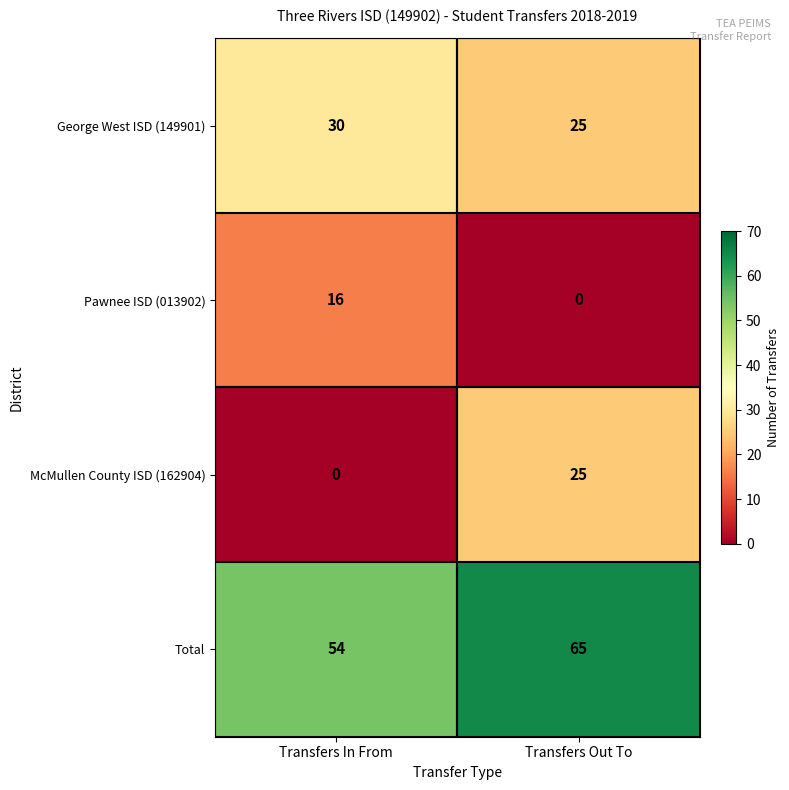

What is the spread (max minus min) of values at Transfers Out To?

65